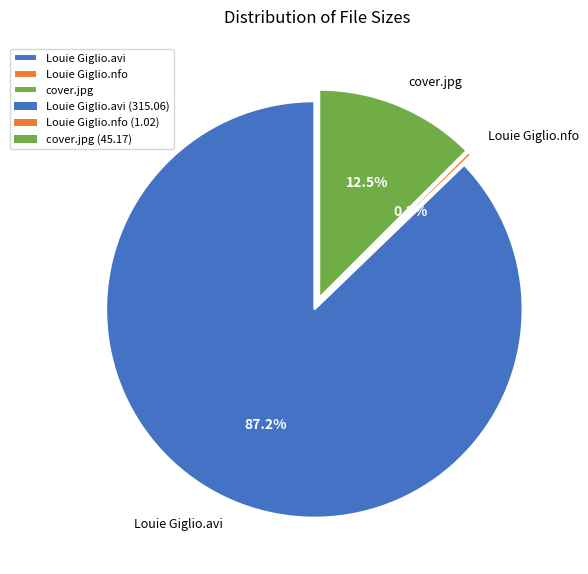

What is the ratio of the value at /cover.jpg to the value at /Indescribable - Louie Giglio.avi?

0.1